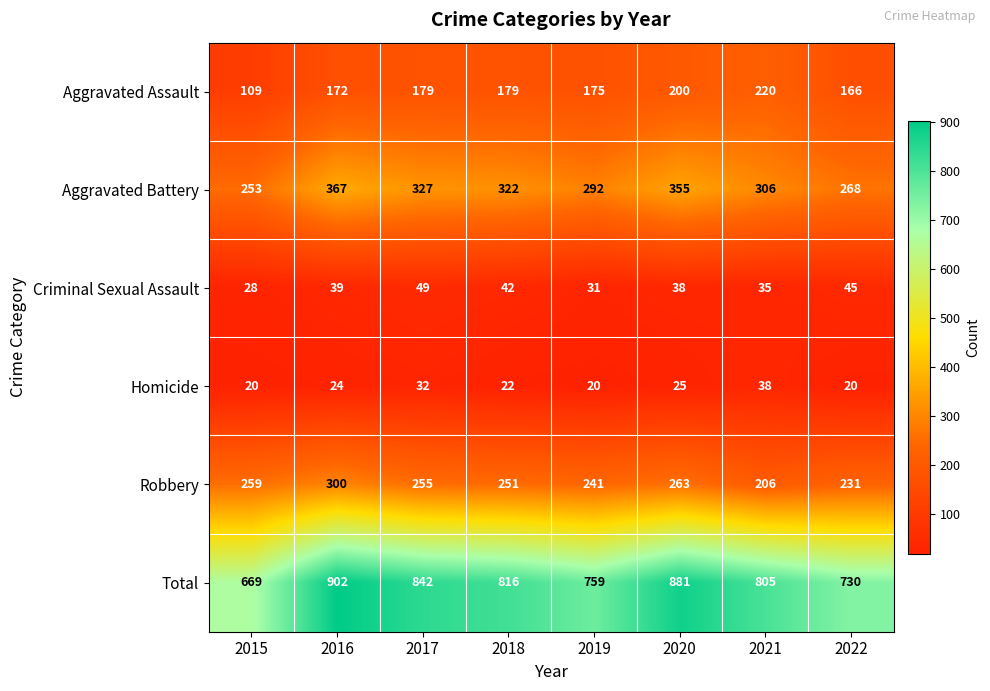

What is the highest value of the Total series?

902